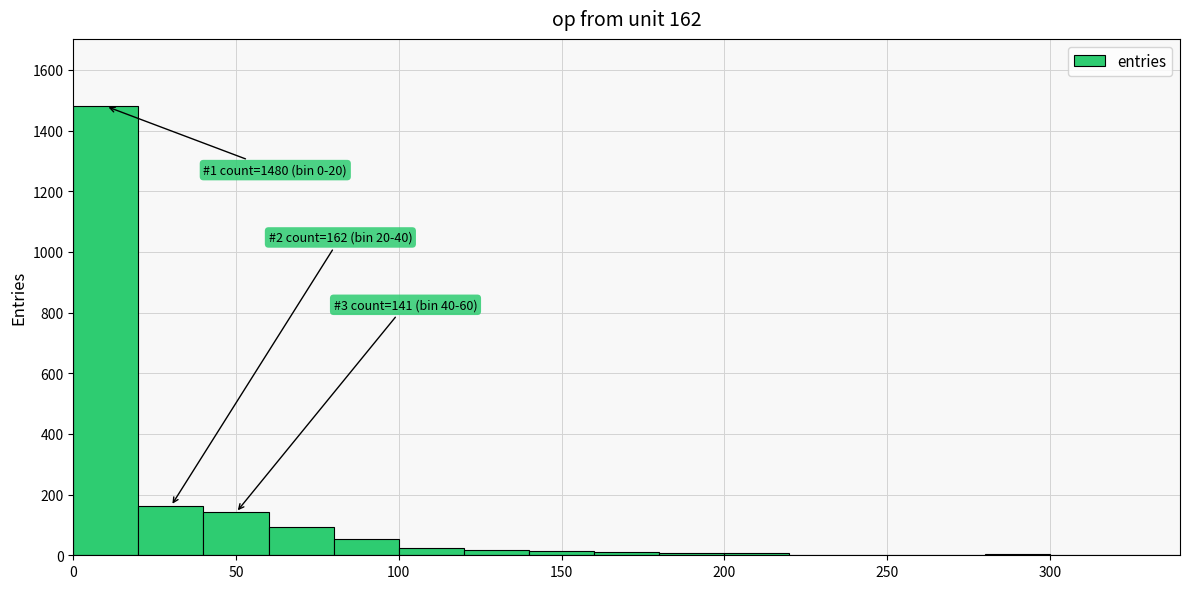

Over which range of the x-axis is the bar tallest?

0 to 20